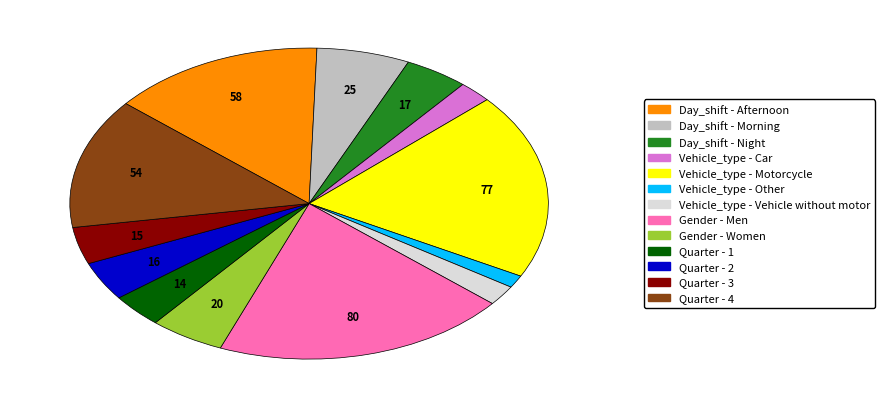

Is Quarter - 2 the majority of the pie?

No